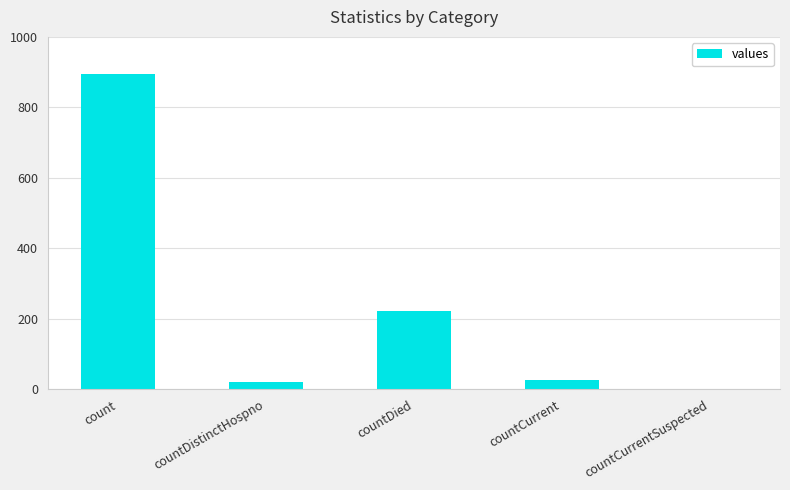

Reading left to right, what are all the values shown in this chart?

count=896	countDistinctHospno=20	countDied=223	countCurrent=27	countCurrentSuspected=0